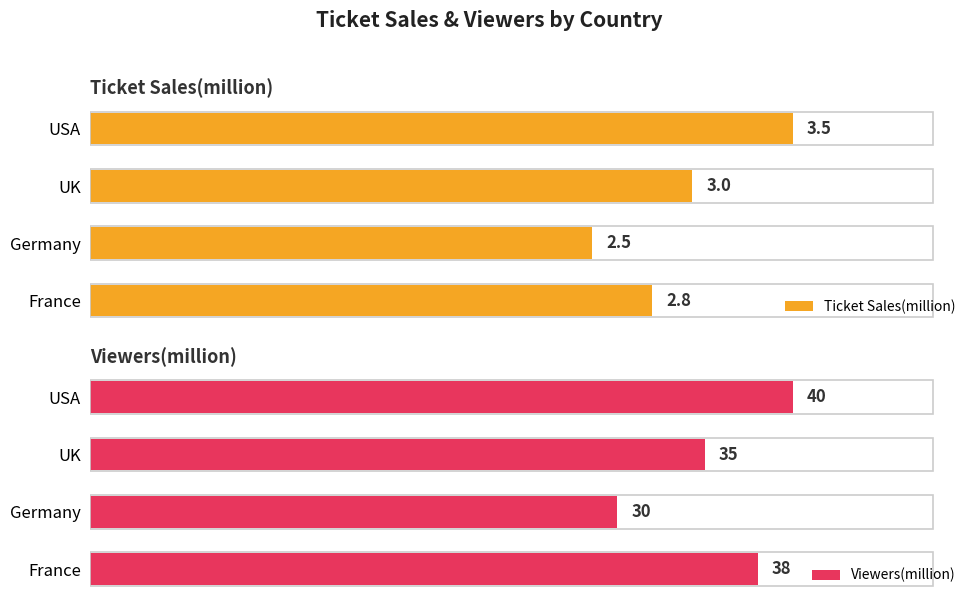

What is the difference between the second highest and second lowest values in the Ticket Sales(million) series?

0.2